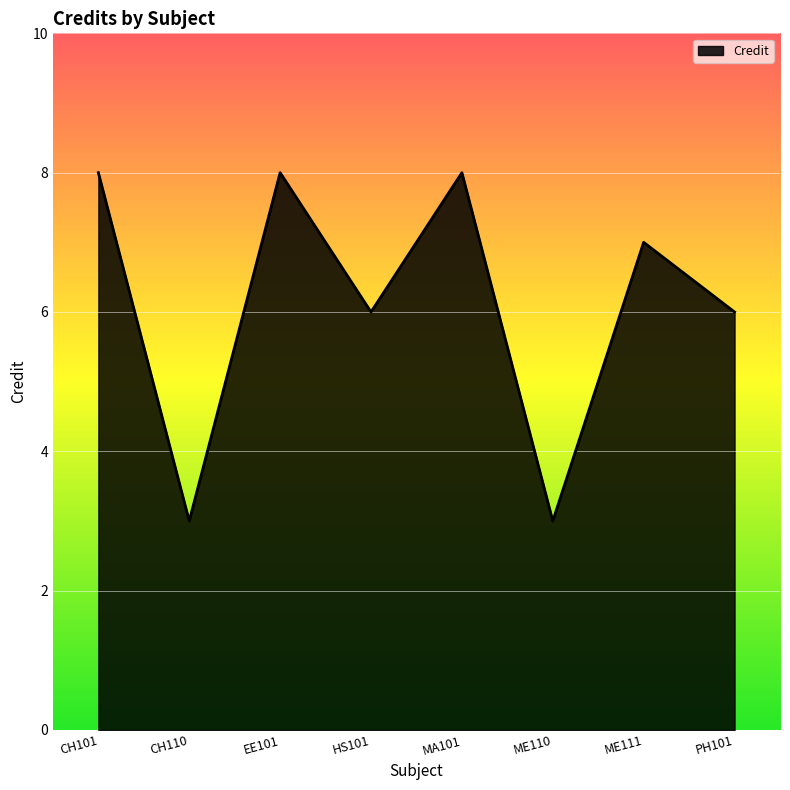

What is the sum of all values?

49